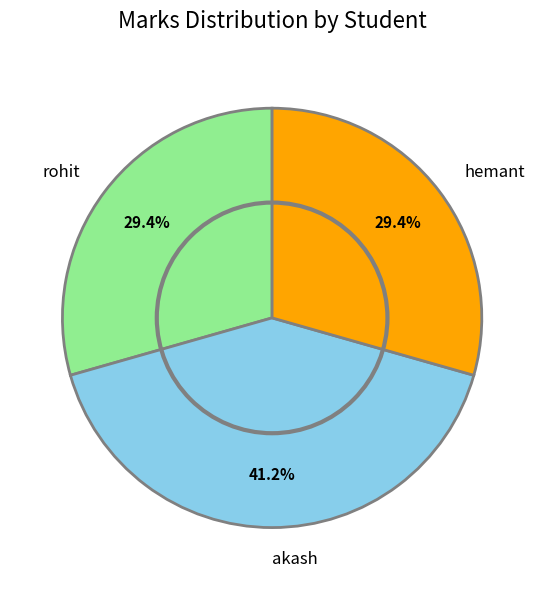

What is the ratio of the value at hemant to the value at rohit?

1.0